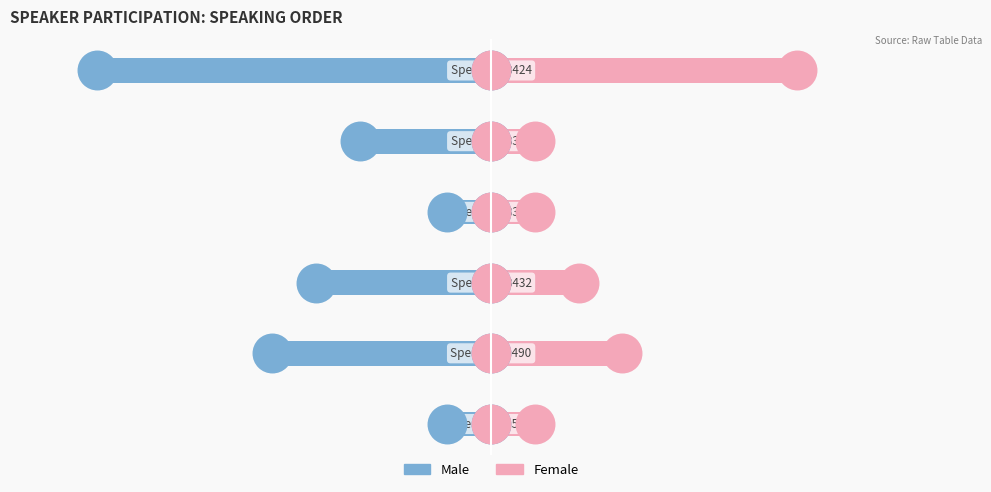

Which series has the widest spread of Y values?

Male